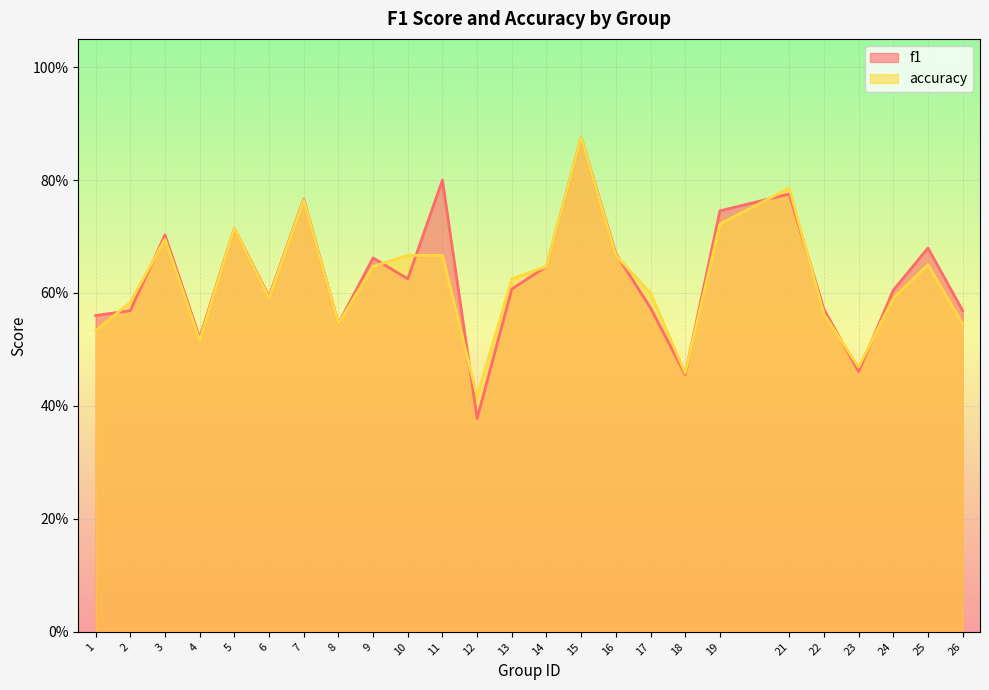

Read the f1 value at 10.

0.6